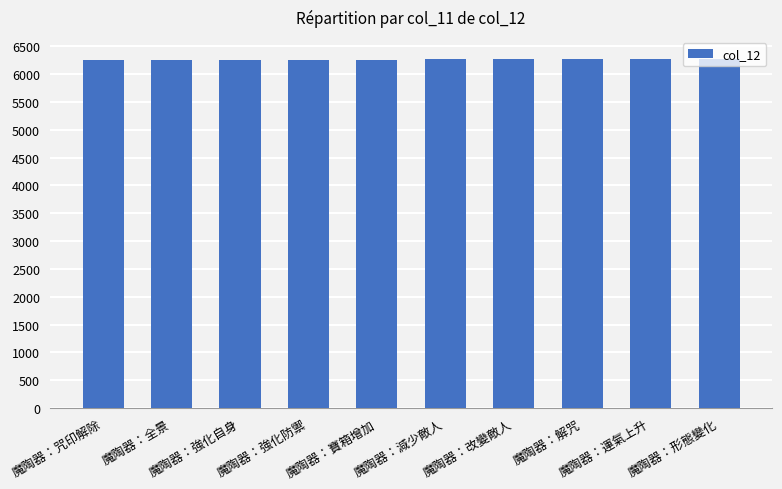

What value does the data have at 魔陶器：減少敵人?

6265